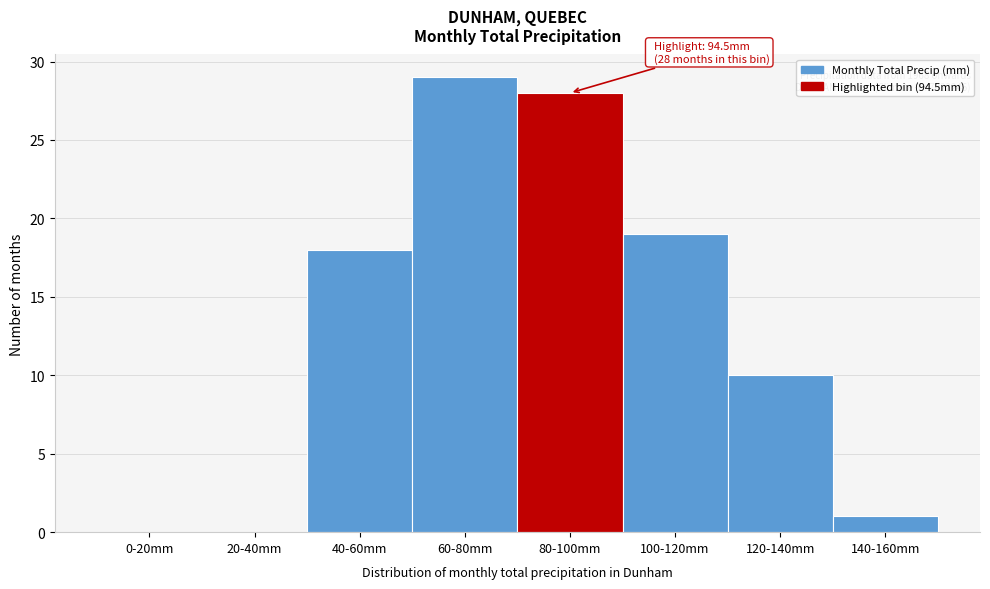

Reading left to right, what are all the values shown in this chart?

0-20mm=0	20-40mm=0	40-60mm=18	60-80mm=29	80-100mm=28	100-120mm=19	120-140mm=10	140-160mm=1